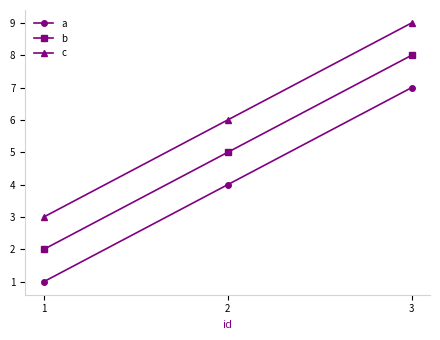

At which category does the chart reach its peak across all series?

3